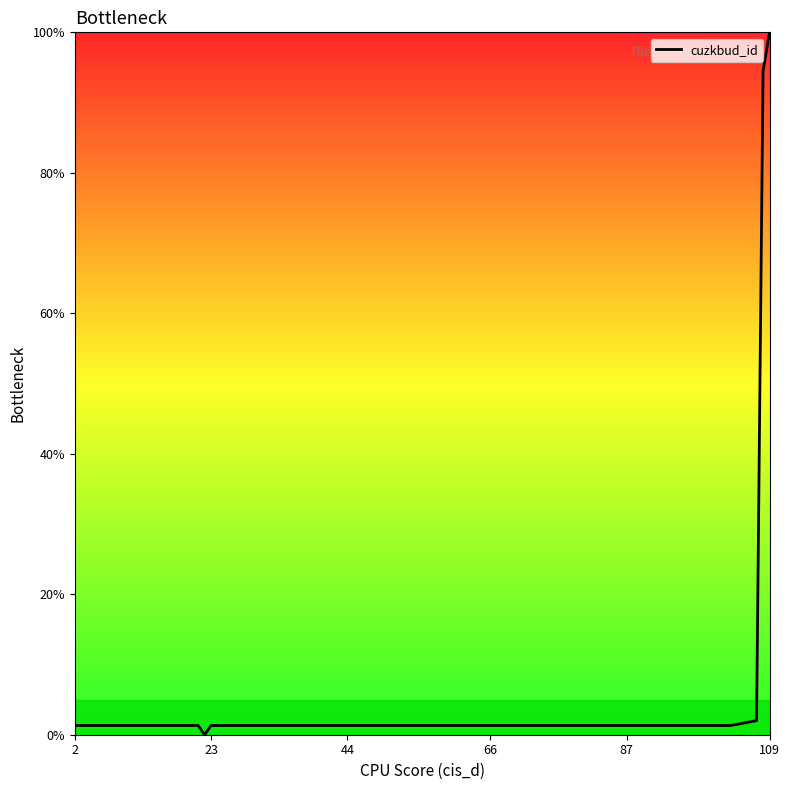

Is this an area chart (filled region under the line)?

No